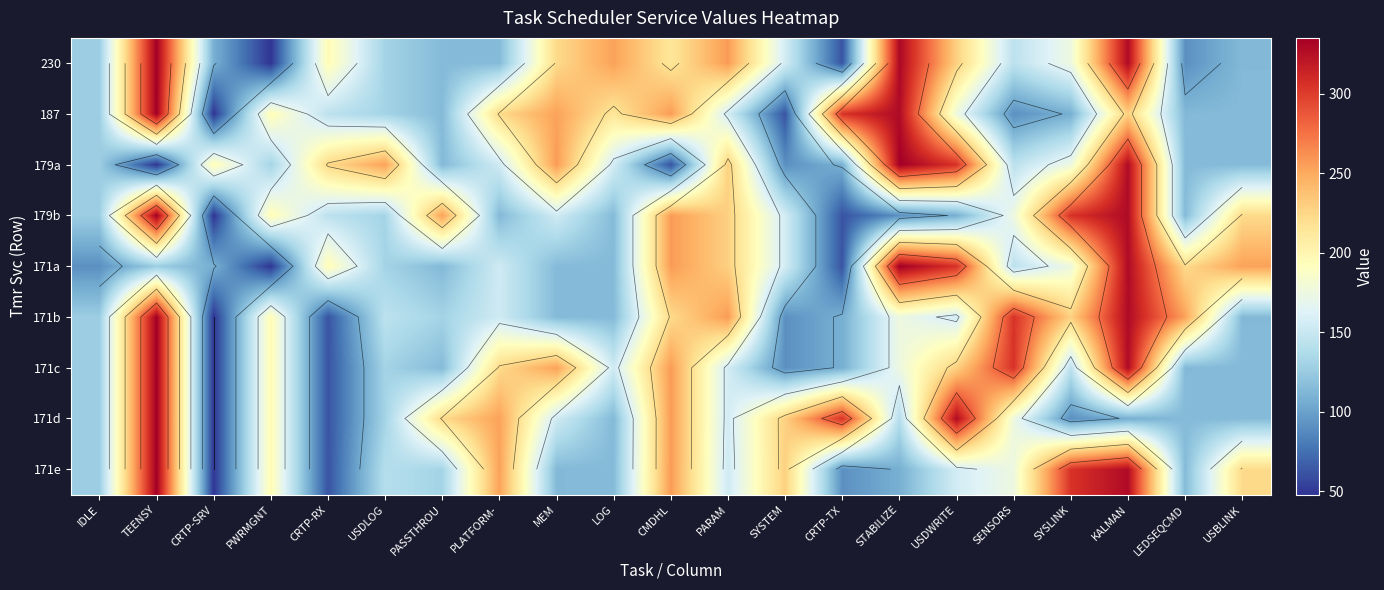

True or false: 171c has a value of 257 at CMDHL.

True